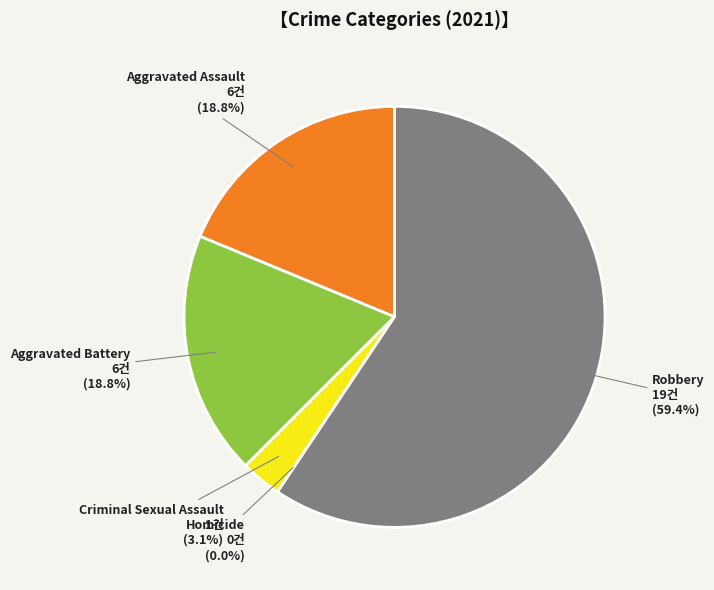

Which slice is the largest?

Robbery